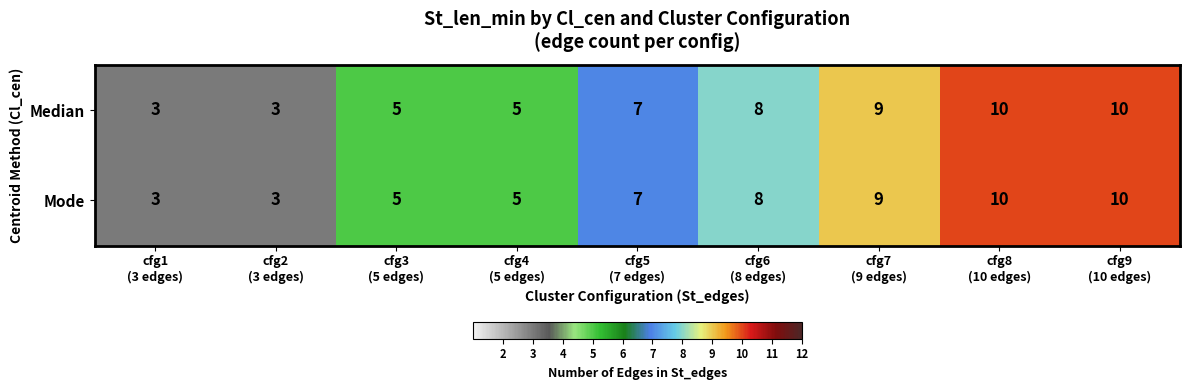

Count the Mode values in the range 5 to 9.

5